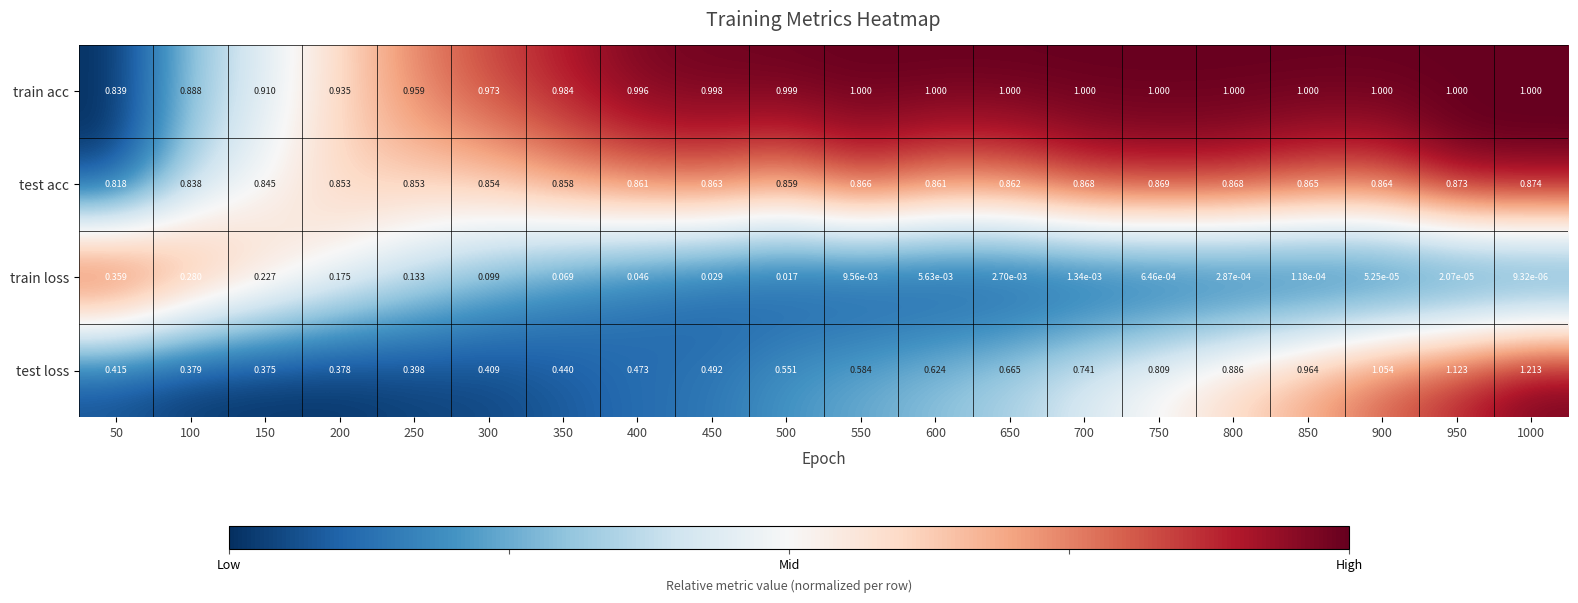

At which category is the sum across all series the highest?

1000